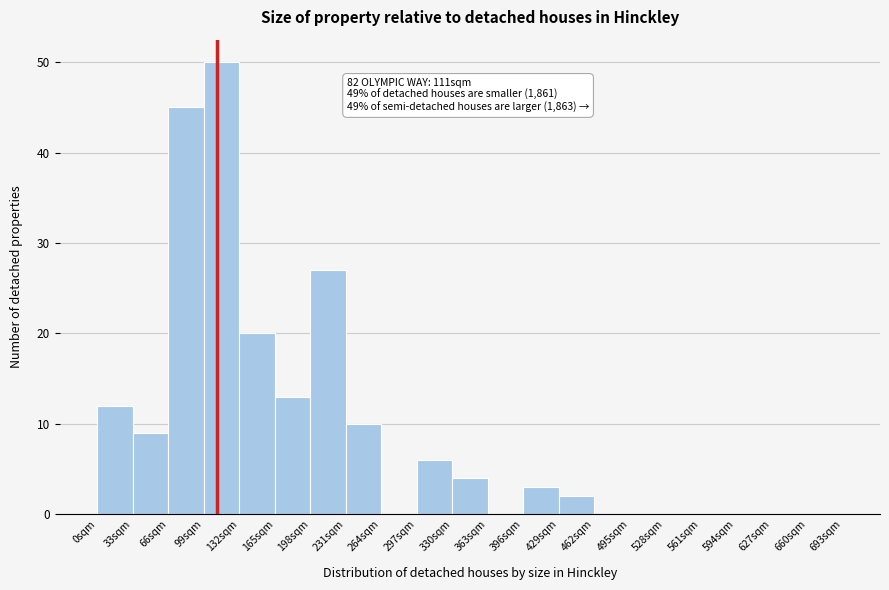

Over which range of the x-axis is the bar tallest?

99 to 132